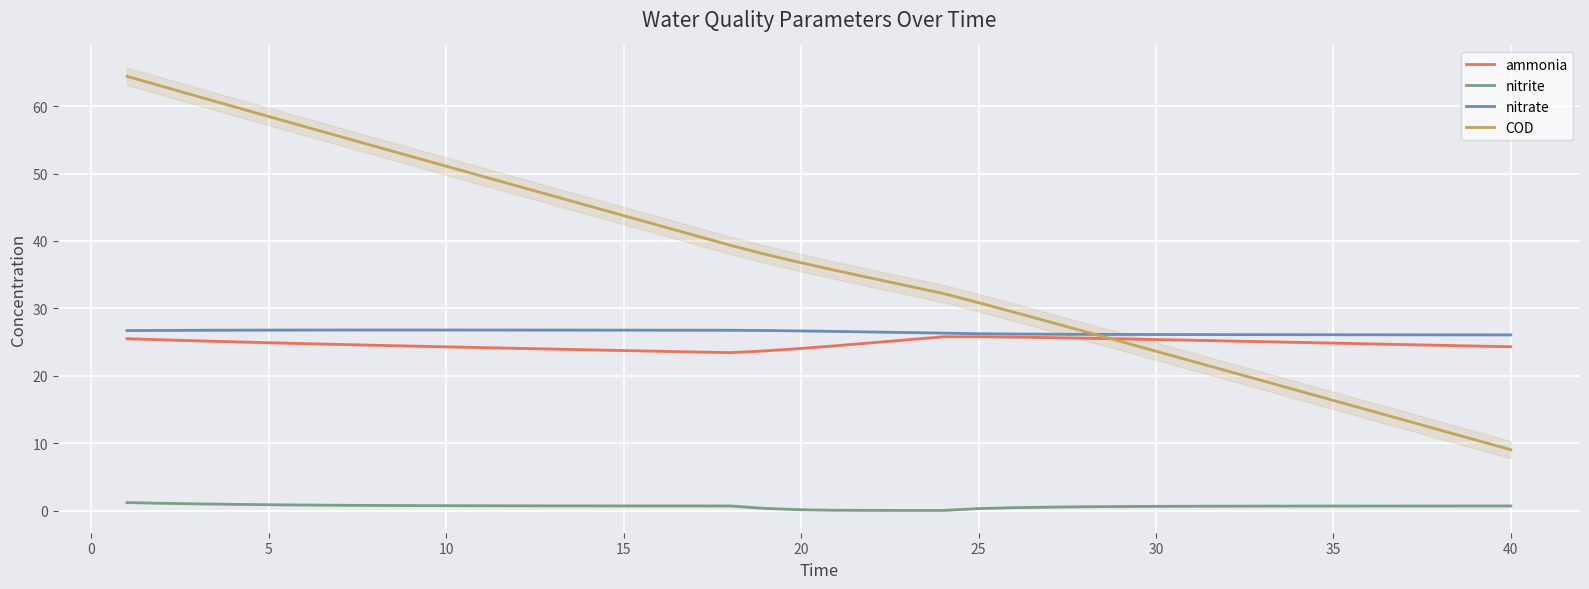

What is the lowest value of the COD series?

9.0